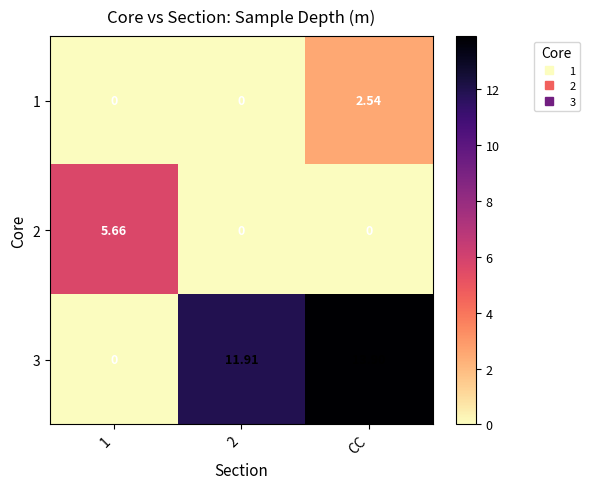

At which category does the chart reach its peak across all series?

CC